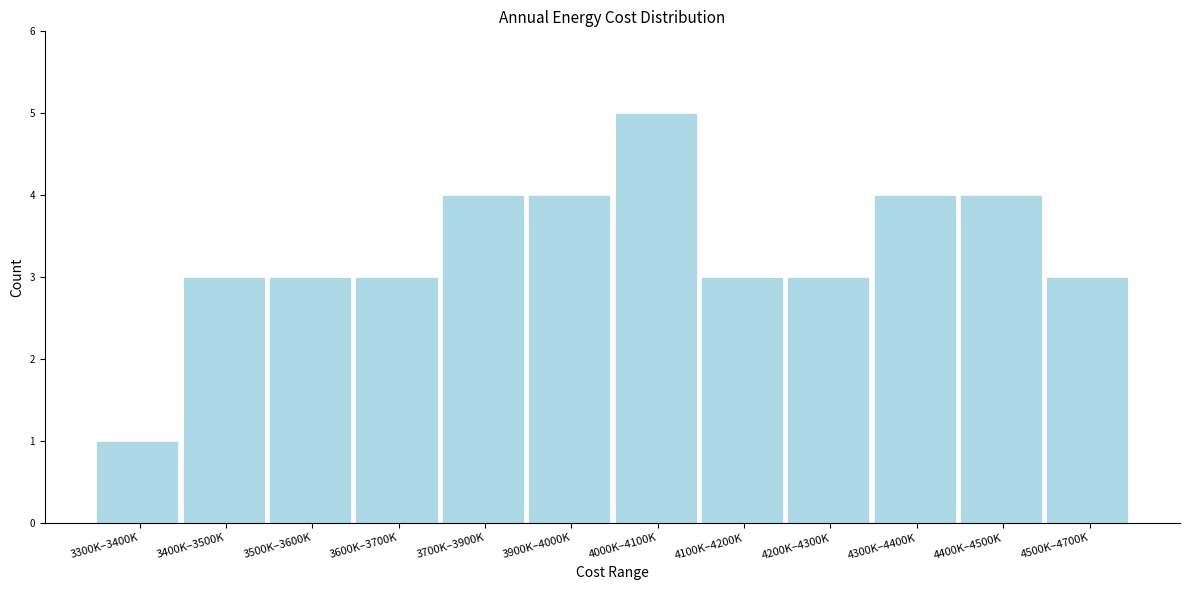

Reading left to right, extract all data points from this chart.

1	3	3	3	4	4	5	3	3	4	4	3